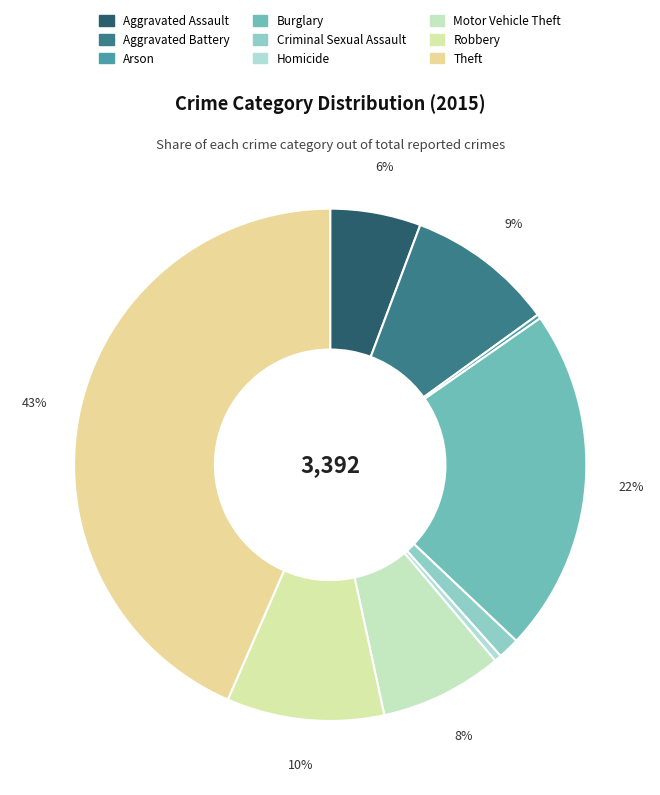

Is there any slice that represents more than half of the pie?

No